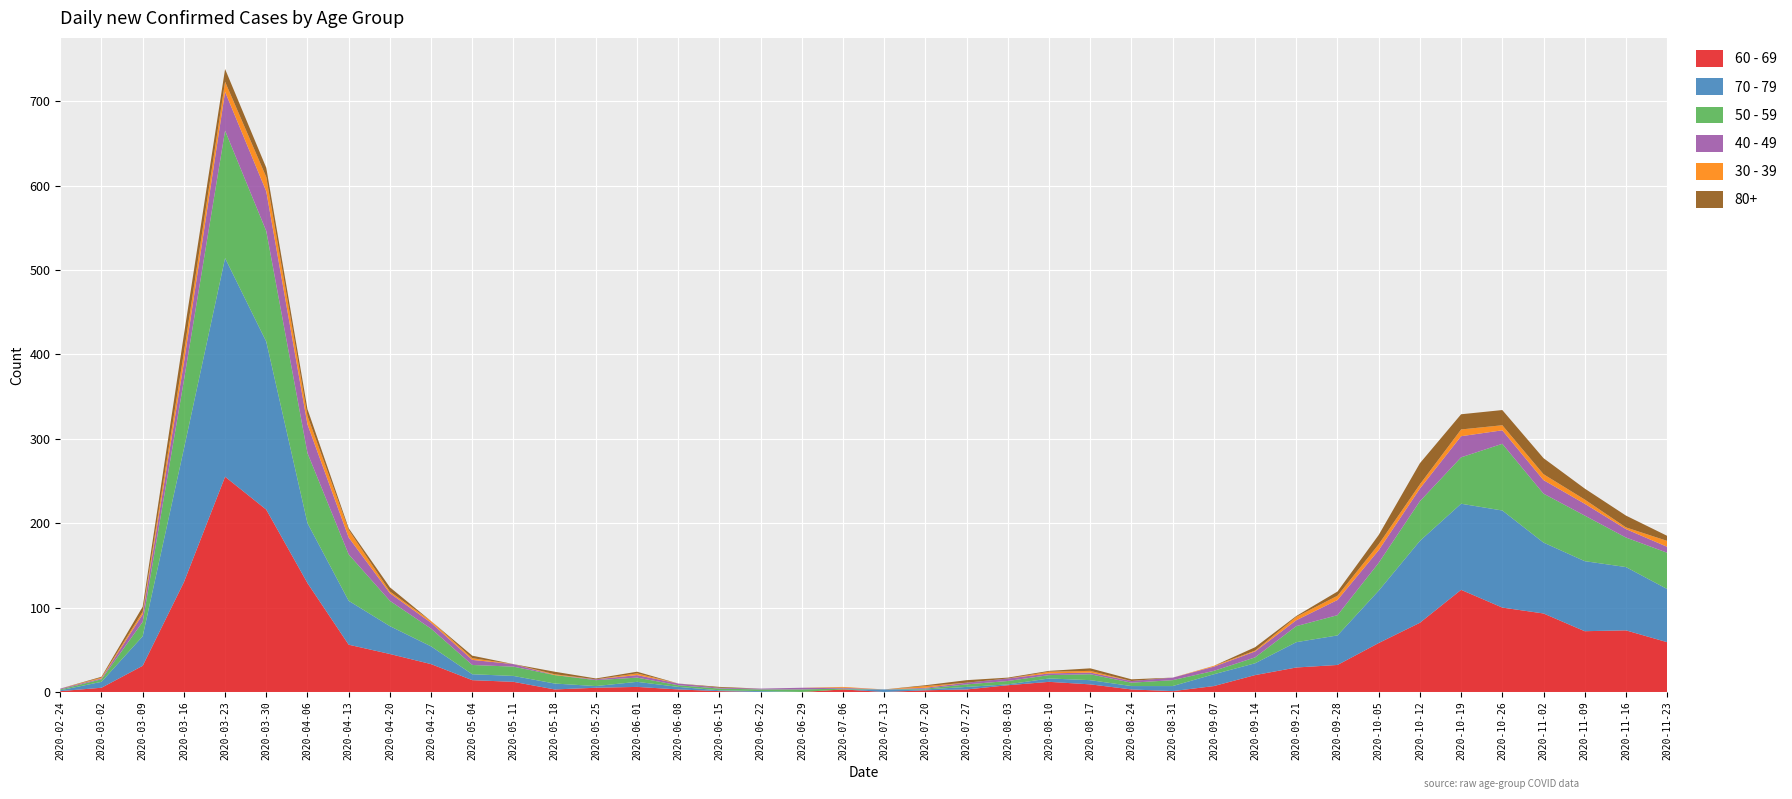

Reading left to right, transcribe all the data shown in this chart.

60 - 69: 2020-02-24=1	2020-03-02=5	2020-03-09=31	2020-03-16=130	2020-03-23=255	2020-03-30=216	2020-04-06=129	2020-04-13=56	2020-04-20=45	2020-04-27=33	2020-05-04=14	2020-05-11=12	2020-05-18=3	2020-05-25=5	2020-06-01=6	2020-06-08=3	2020-06-15=1	2020-06-22=0	2020-06-29=0	2020-07-06=3	2020-07-13=0	2020-07-20=2	2020-07-27=3	2020-08-03=8	2020-08-10=12	2020-08-17=9	2020-08-24=3	2020-08-31=1	2020-09-07=7	2020-09-14=20	2020-09-21=29	2020-09-28=32	2020-10-05=58	2020-10-12=82	2020-10-19=121	2020-10-26=100	2020-11-02=93	2020-11-09=72	2020-11-16=73	2020-11-23=59
70 - 79: 2020-02-24=1	2020-03-02=7	2020-03-09=35	2020-03-16=158	2020-03-23=259	2020-03-30=199	2020-04-06=71	2020-04-13=52	2020-04-20=33	2020-04-27=21	2020-05-04=7	2020-05-11=7	2020-05-18=7	2020-05-25=2	2020-06-01=6	2020-06-08=3	2020-06-15=1	2020-06-22=1	2020-06-29=0	2020-07-06=0	2020-07-13=3	2020-07-20=1	2020-07-27=3	2020-08-03=1	2020-08-10=4	2020-08-17=5	2020-08-24=4	2020-08-31=6	2020-09-07=14	2020-09-14=14	2020-09-21=30	2020-09-28=35	2020-10-05=62	2020-10-12=97	2020-10-19=102	2020-10-26=115	2020-11-02=84	2020-11-09=83	2020-11-16=75	2020-11-23=63
50 - 59: 2020-02-24=1	2020-03-02=3	2020-03-09=17	2020-03-16=81	2020-03-23=151	2020-03-30=131	2020-04-06=83	2020-04-13=55	2020-04-20=30	2020-04-27=21	2020-05-04=11	2020-05-11=11	2020-05-18=10	2020-05-25=7	2020-06-01=5	2020-06-08=2	2020-06-15=2	2020-06-22=2	2020-06-29=3	2020-07-06=1	2020-07-13=0	2020-07-20=1	2020-07-27=3	2020-08-03=4	2020-08-10=4	2020-08-17=7	2020-08-24=4	2020-08-31=7	2020-09-07=4	2020-09-14=7	2020-09-21=19	2020-09-28=24	2020-10-05=33	2020-10-12=47	2020-10-19=55	2020-10-26=79	2020-11-02=58	2020-11-09=54	2020-11-16=35	2020-11-23=43
40 - 49: 2020-02-24=1	2020-03-02=1	2020-03-09=9	2020-03-16=21	2020-03-23=46	2020-03-30=47	2020-04-06=34	2020-04-13=20	2020-04-20=9	2020-04-27=7	2020-05-04=6	2020-05-11=3	2020-05-18=0	2020-05-25=1	2020-06-01=3	2020-06-08=2	2020-06-15=1	2020-06-22=1	2020-06-29=2	2020-07-06=1	2020-07-13=0	2020-07-20=1	2020-07-27=2	2020-08-03=3	2020-08-10=2	2020-08-17=2	2020-08-24=2	2020-08-31=3	2020-09-07=5	2020-09-14=7	2020-09-21=7	2020-09-28=18	2020-10-05=15	2020-10-12=15	2020-10-19=25	2020-10-26=16	2020-11-02=16	2020-11-09=14	2020-11-16=10	2020-11-23=7
30 - 39: 2020-02-24=0	2020-03-02=1	2020-03-09=3	2020-03-16=12	2020-03-23=12	2020-03-30=17	2020-04-06=10	2020-04-13=9	2020-04-20=2	2020-04-27=2	2020-05-04=2	2020-05-11=0	2020-05-18=1	2020-05-25=0	2020-06-01=2	2020-06-08=0	2020-06-15=0	2020-06-22=0	2020-06-29=0	2020-07-06=1	2020-07-13=0	2020-07-20=2	2020-07-27=0	2020-08-03=0	2020-08-10=2	2020-08-17=2	2020-08-24=0	2020-08-31=0	2020-09-07=1	2020-09-14=1	2020-09-21=4	2020-09-28=5	2020-10-05=7	2020-10-12=5	2020-10-19=8	2020-10-26=6	2020-11-02=7	2020-11-09=5	2020-11-16=2	2020-11-23=7
80+: 2020-02-24=0	2020-03-02=1	2020-03-09=6	2020-03-16=21	2020-03-23=15	2020-03-30=11	2020-04-06=8	2020-04-13=2	2020-04-20=5	2020-04-27=0	2020-05-04=3	2020-05-11=0	2020-05-18=3	2020-05-25=1	2020-06-01=2	2020-06-08=0	2020-06-15=1	2020-06-22=0	2020-06-29=0	2020-07-06=0	2020-07-13=0	2020-07-20=1	2020-07-27=3	2020-08-03=1	2020-08-10=1	2020-08-17=3	2020-08-24=2	2020-08-31=0	2020-09-07=0	2020-09-14=4	2020-09-21=1	2020-09-28=5	2020-10-05=11	2020-10-12=25	2020-10-19=18	2020-10-26=18	2020-11-02=19	2020-11-09=13	2020-11-16=14	2020-11-23=6